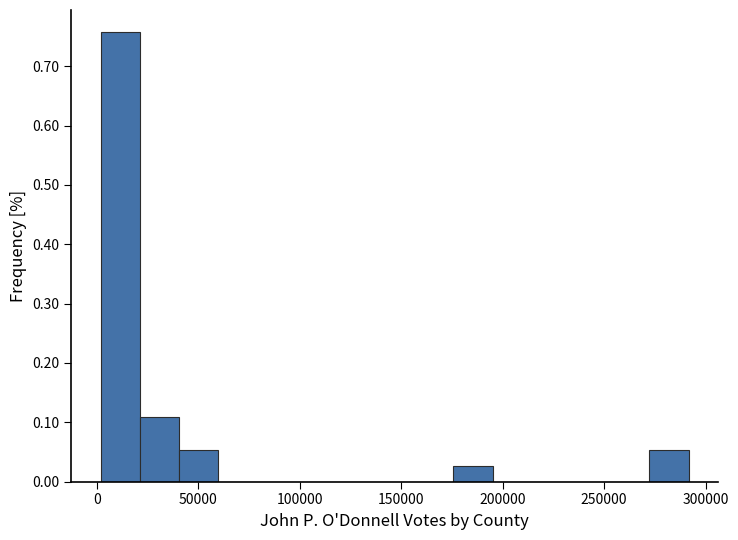

Read against the x-axis, roughly where is the centre of the tallest bar?

10000